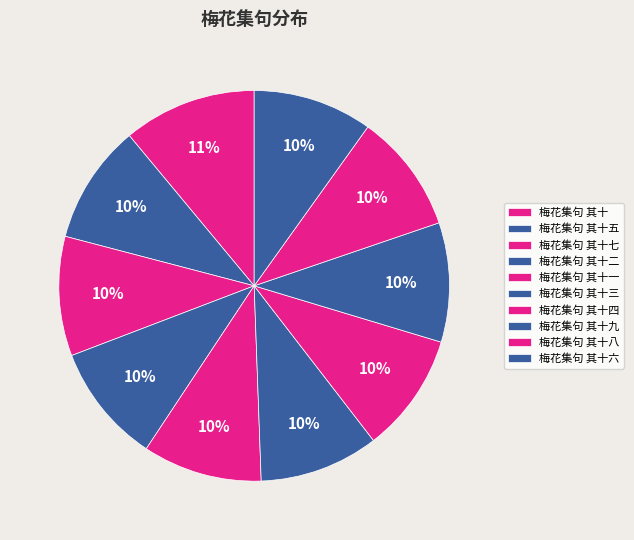

What is the total percentage of 梅花集句 其十六 and 梅花集句 其十四?

19.8%